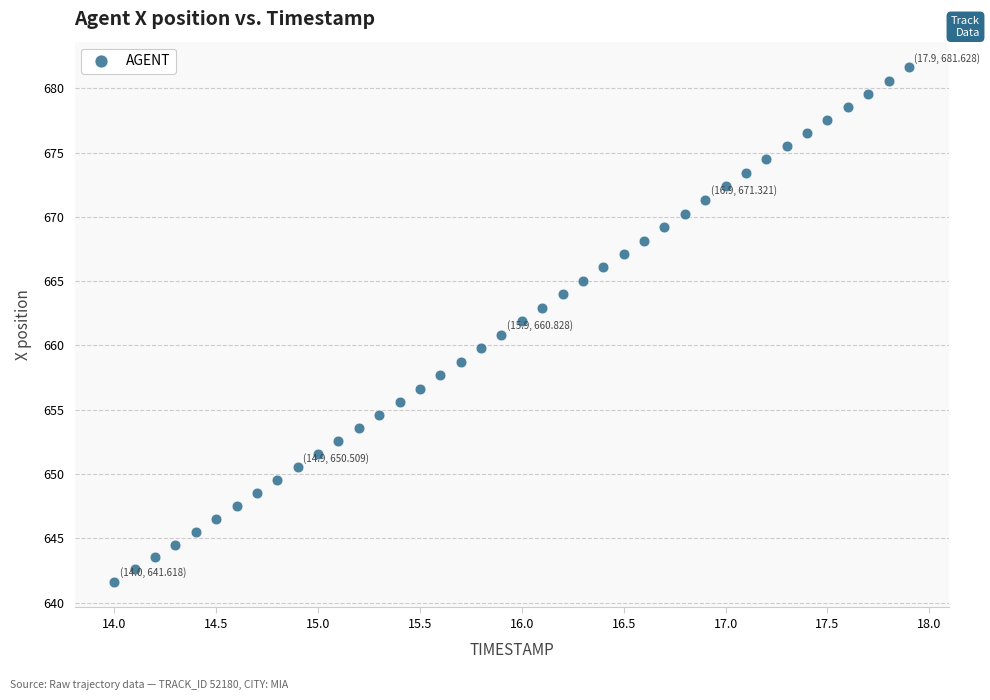

What is the range of Y values (max minus min)?

40.0